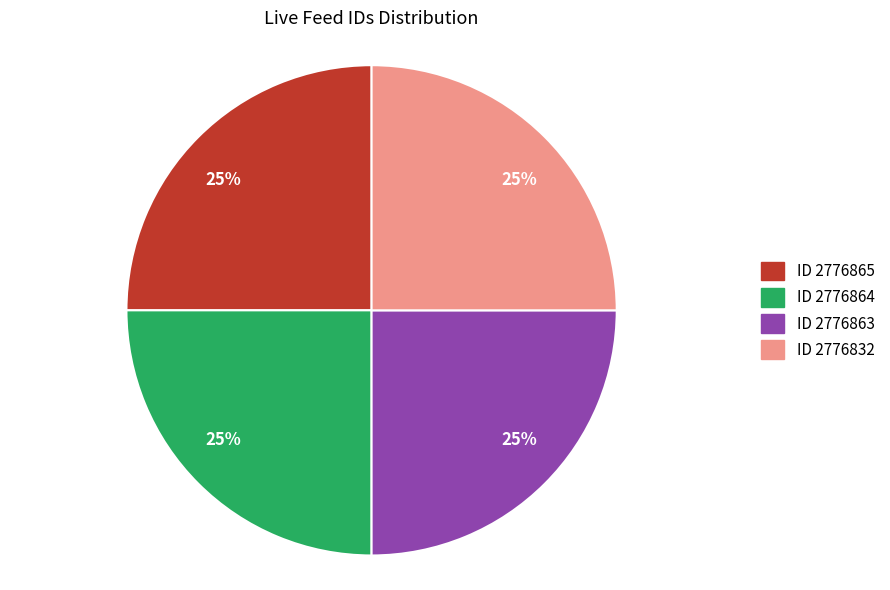

To the nearest percent, what is the average slice percentage?

25%